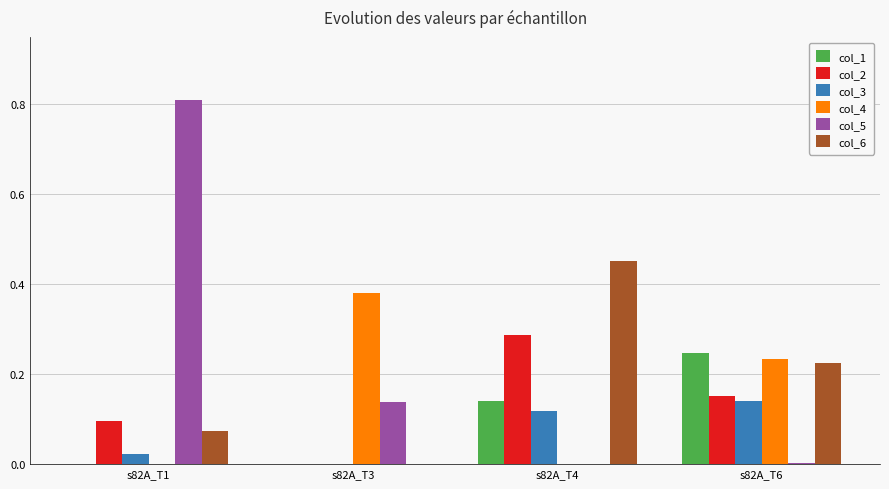

Which series has the largest total across all categories?

col_5